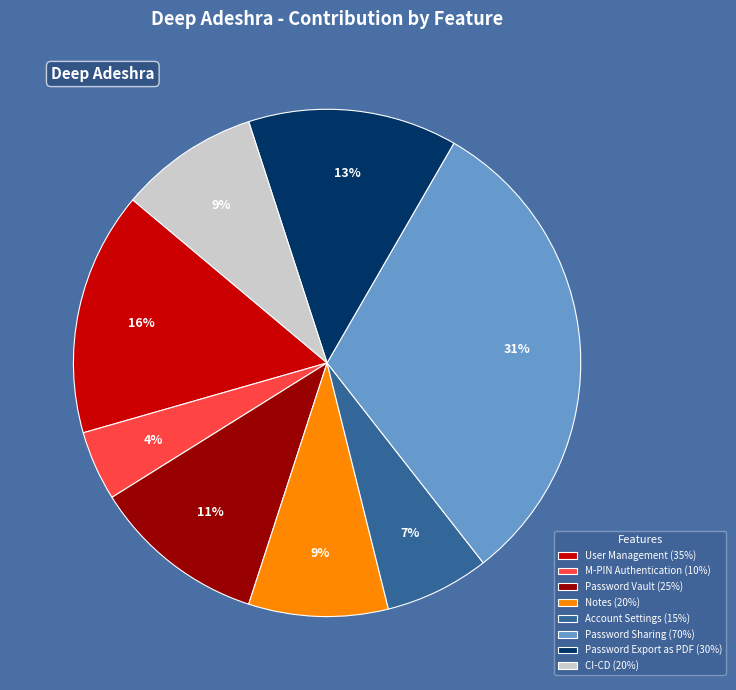

How many slices are in this pie chart?

8